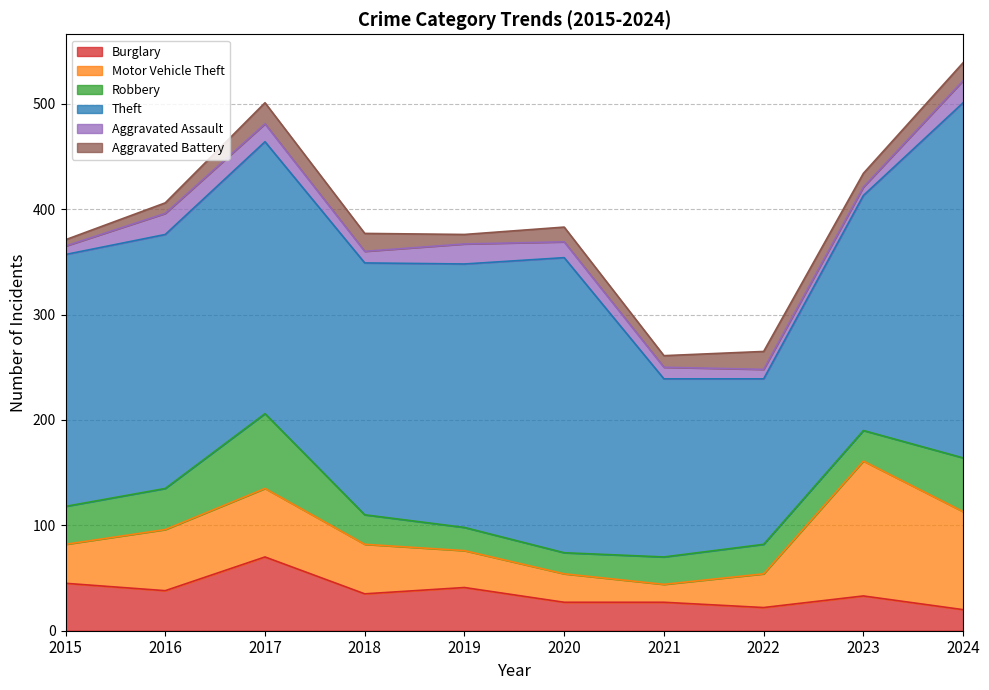

List the series in order of their peak value, highest first.

Theft, Motor Vehicle Theft, Robbery, Burglary, Aggravated Assault, Aggravated Battery